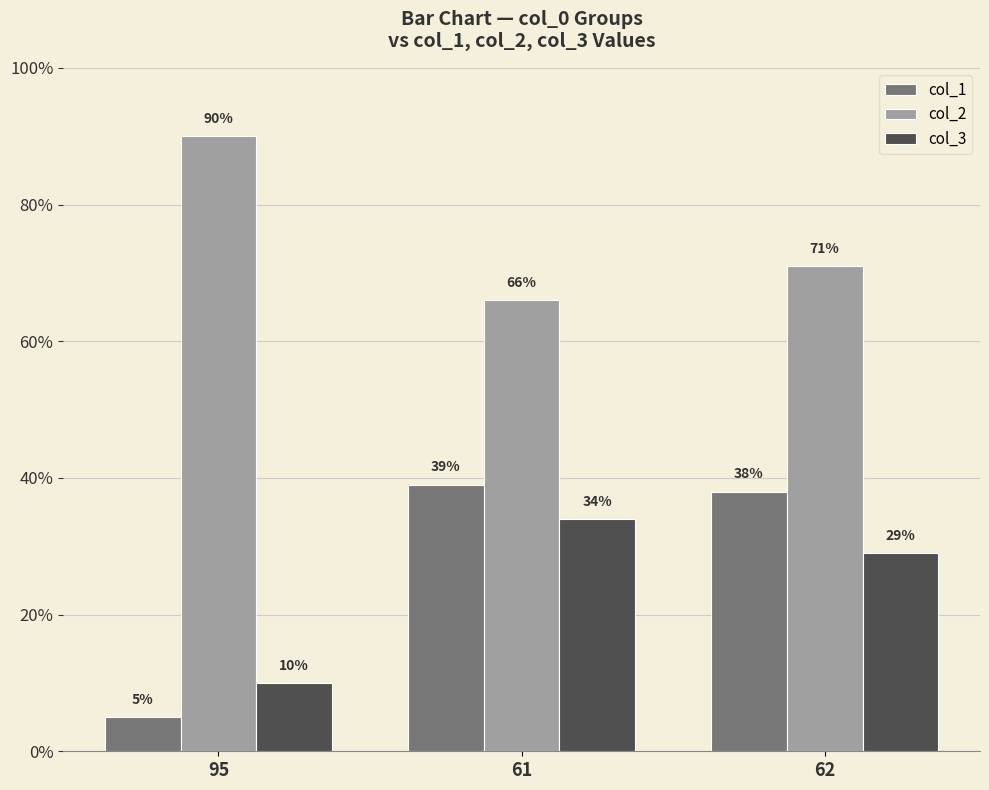

List the labels in order of col_3 value, largest first.

61, 62, 95